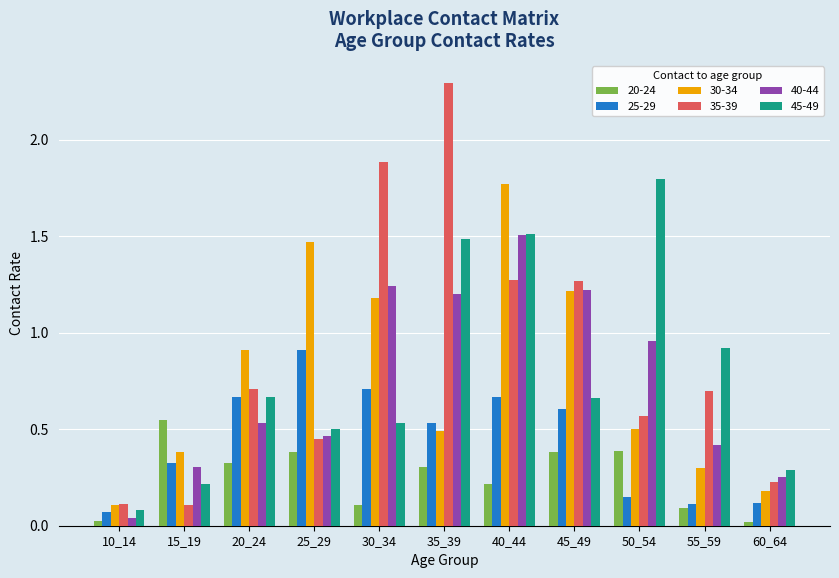

Between 15_19 and 55_59, which series saw the biggest shift?

45-49